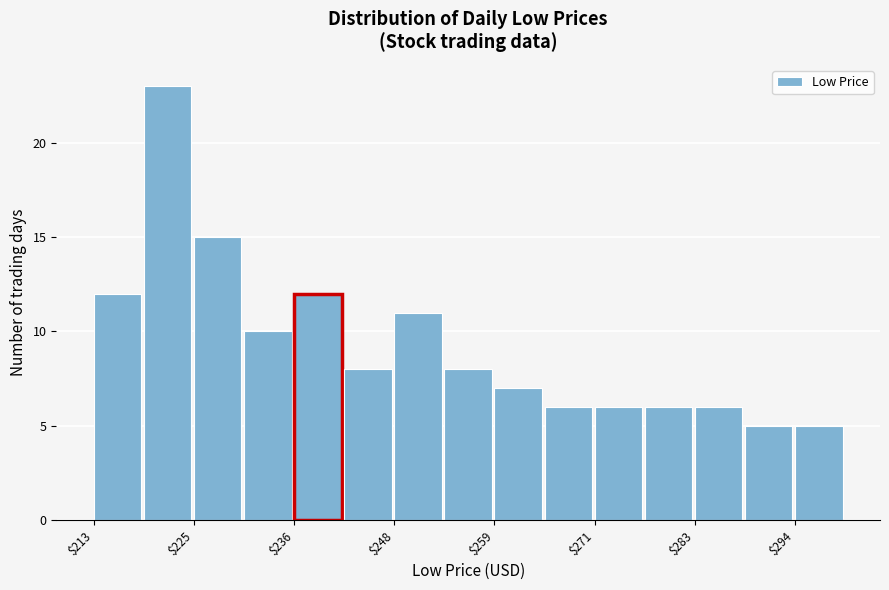

Around what value on the x-axis is the tallest bar? Give the approximate position of its centre, as read against the axis.

222